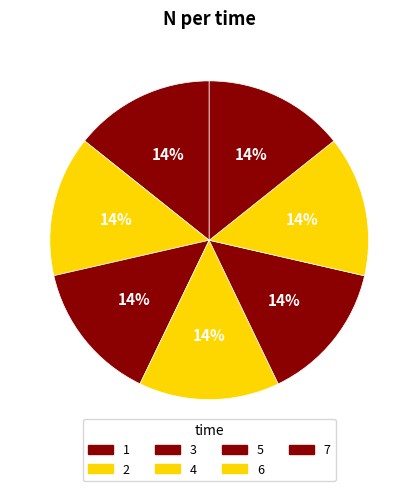

To the nearest percent, what is the combined percentage of 3 and 7?

29%